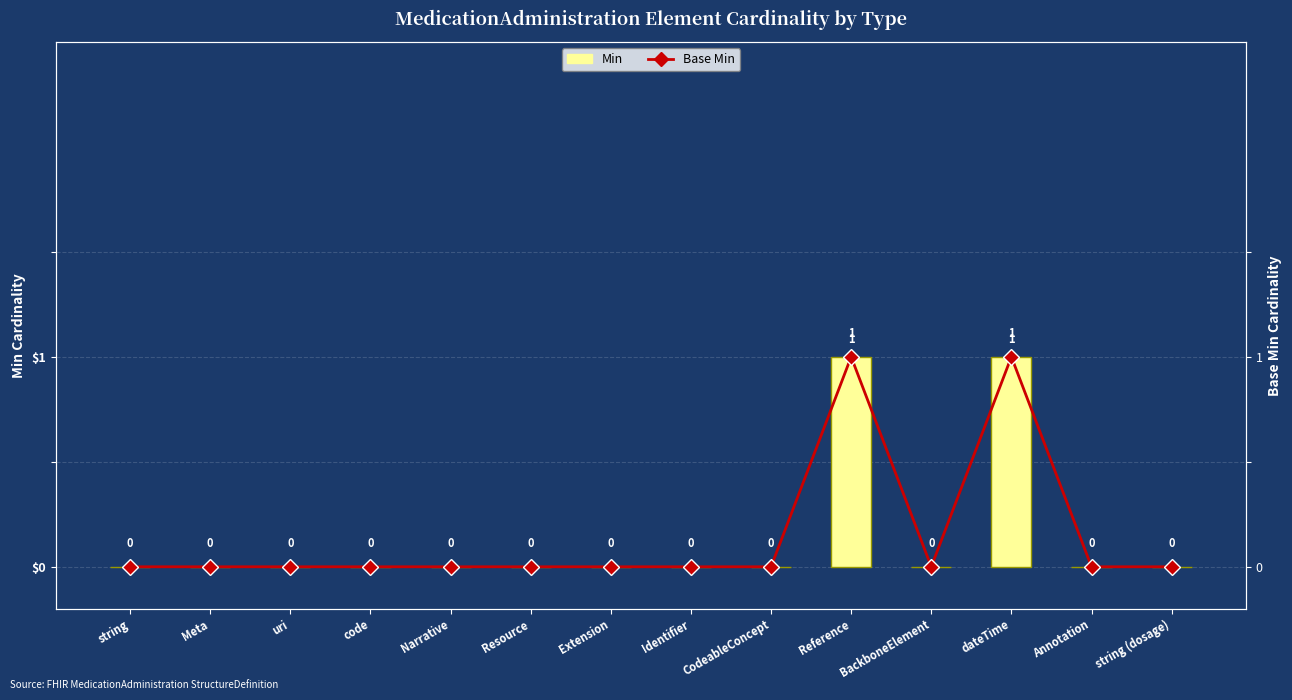

What position from the right is Reference?

5